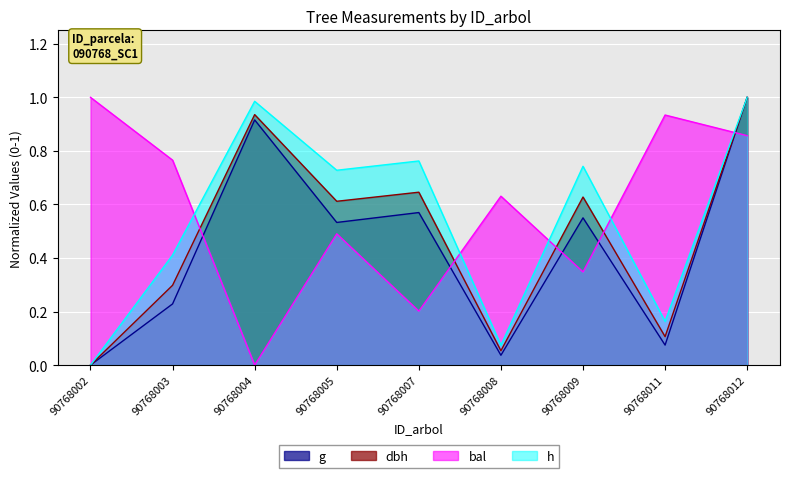

How many lines are shown in the chart?

4